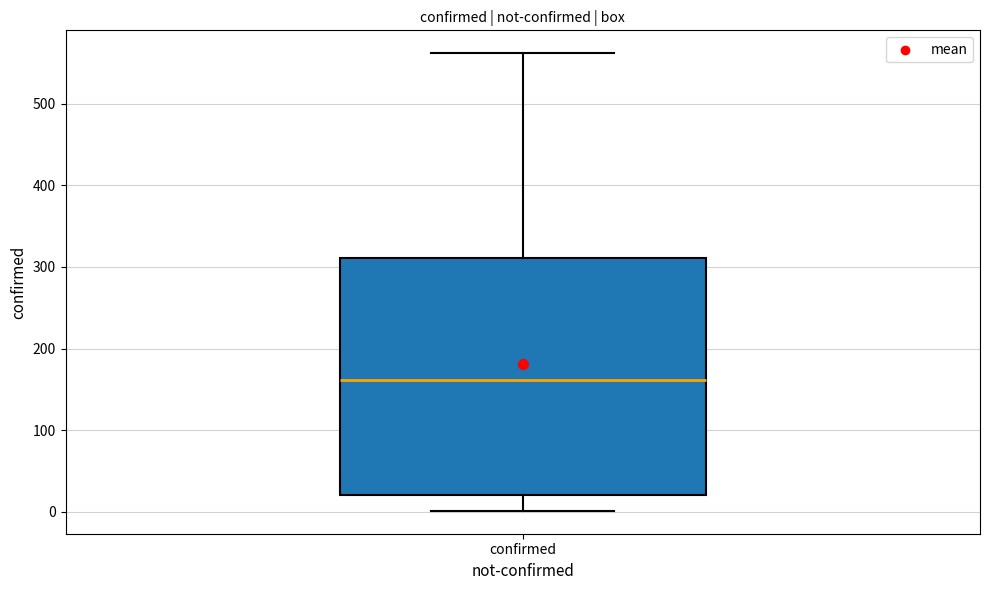

Where does the upper whisker of the box for confirmed end on the y-axis? The values are not printed on the chart, so give them approximately, as read against the axis.

560